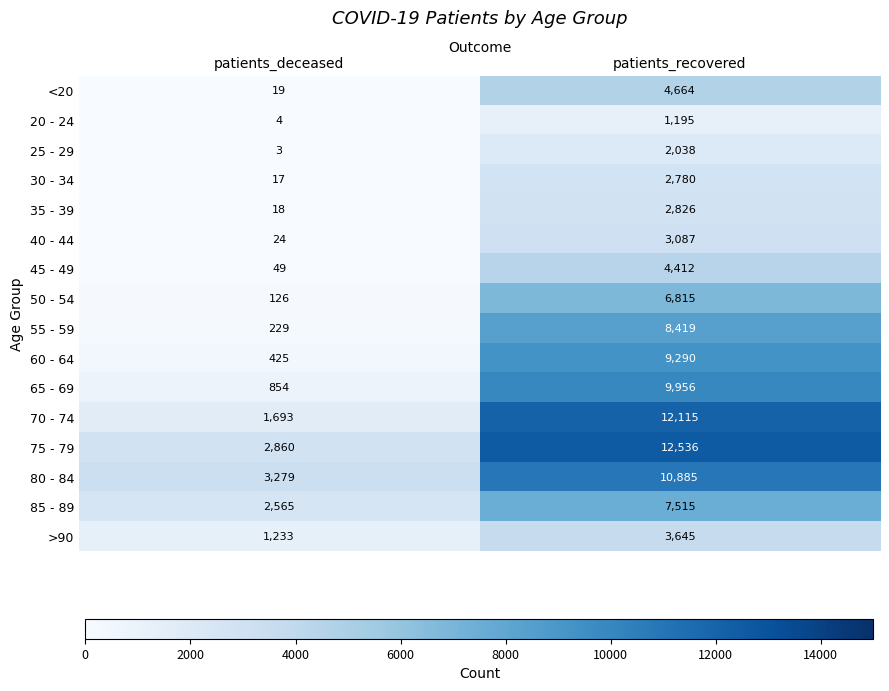

Rank the series by their maximum value, from lowest to highest.

20 - 24, 25 - 29, 30 - 34, 35 - 39, 40 - 44, >90, 45 - 49, <20, 50 - 54, 85 - 89, 55 - 59, 60 - 64, 65 - 69, 80 - 84, 70 - 74, 75 - 79